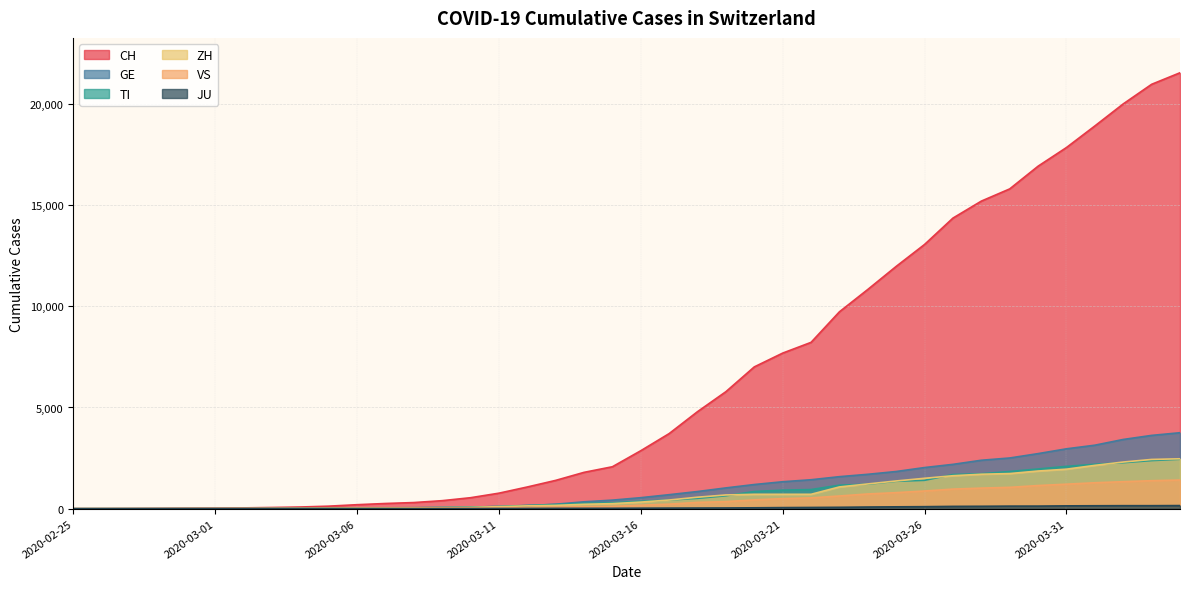

What is the label of the 22nd point from the right?

2020-03-14